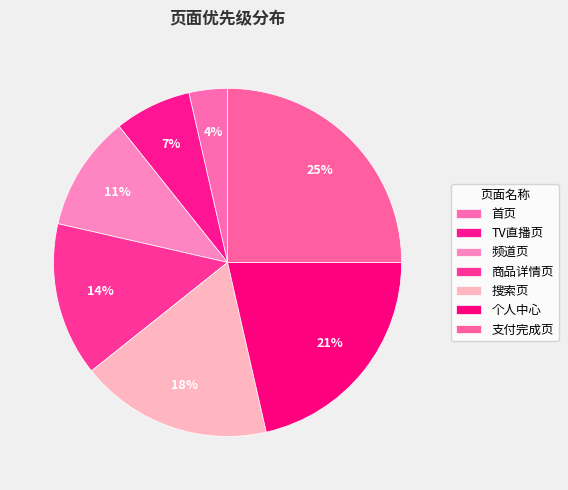

To the nearest percent, what portion does 商品详情页 represent?

14%